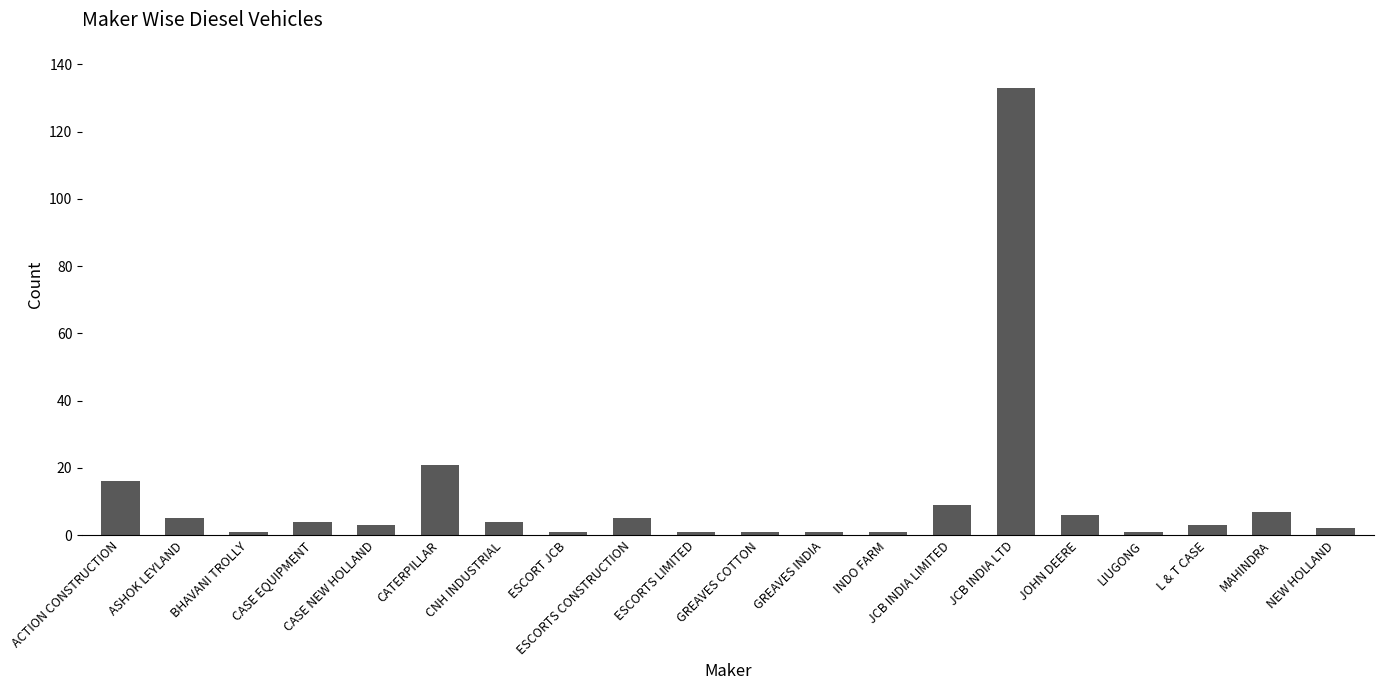

Reading right to left, what are all the values shown in this chart?

2	7	3	1	6	133	9	1	1	1	1	5	1	4	21	3	4	1	5	16